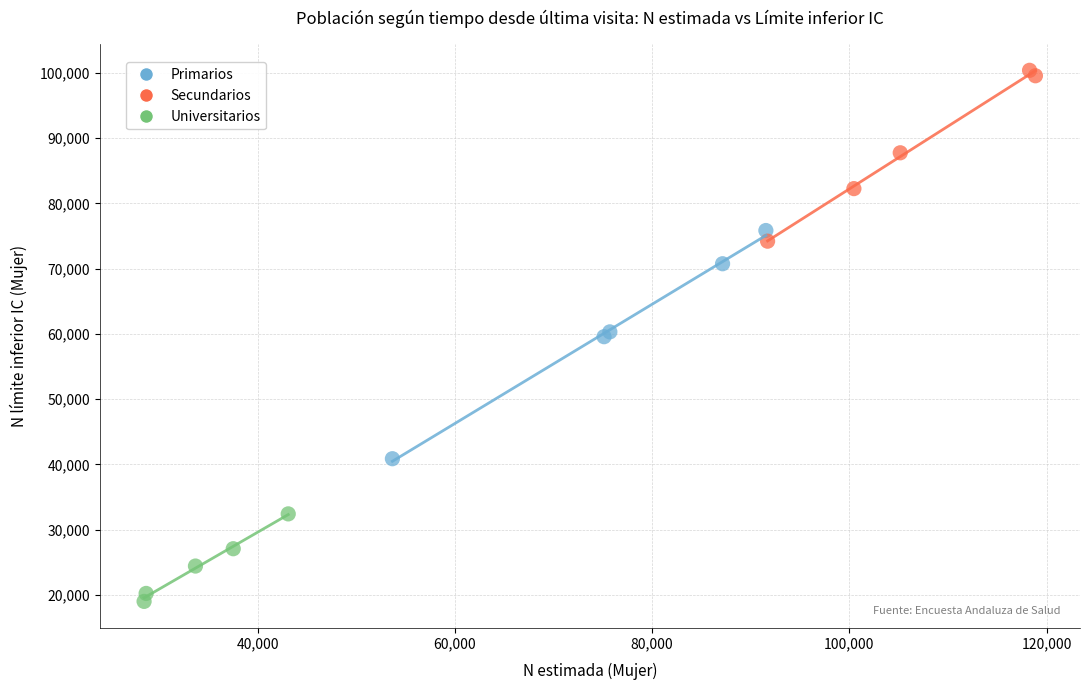

What are all the series names shown in the legend?

Primarios, Secundarios, Universitarios